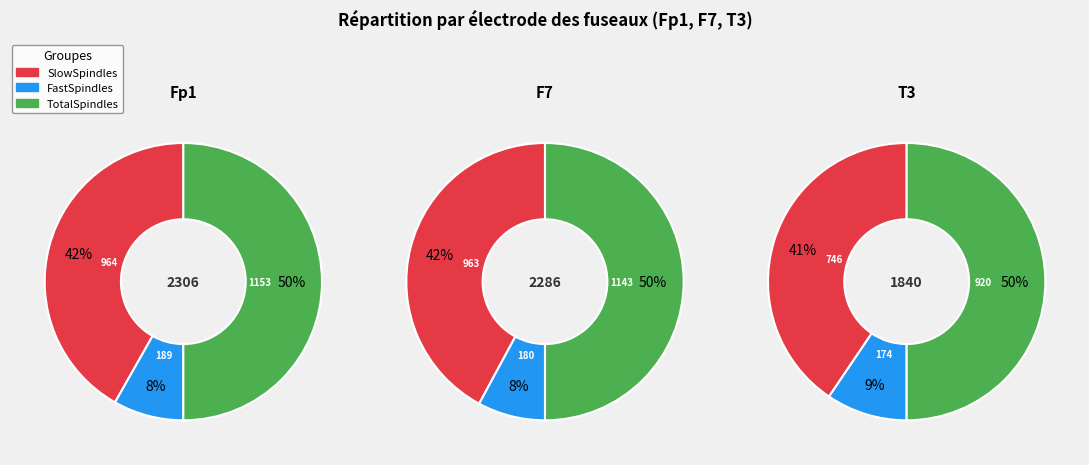

How many segments does this pie chart have?

3